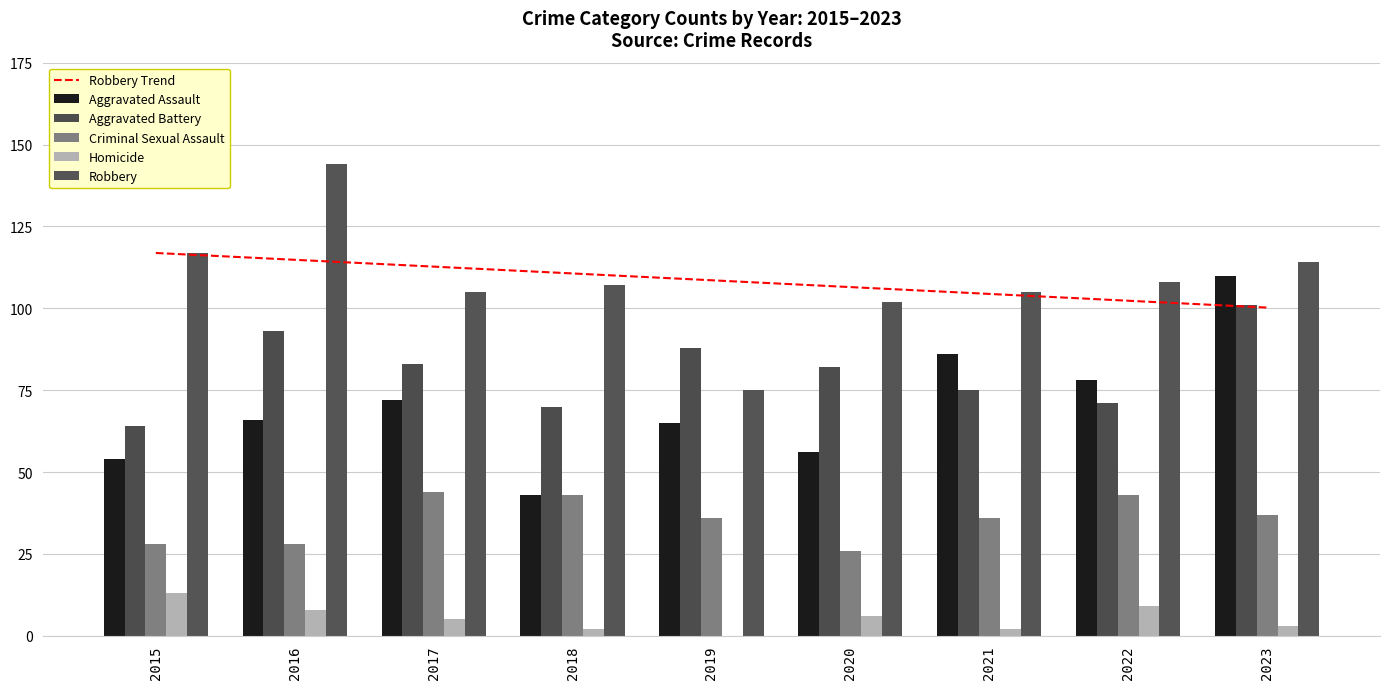

At which label is Robbery closest to 109?

2022